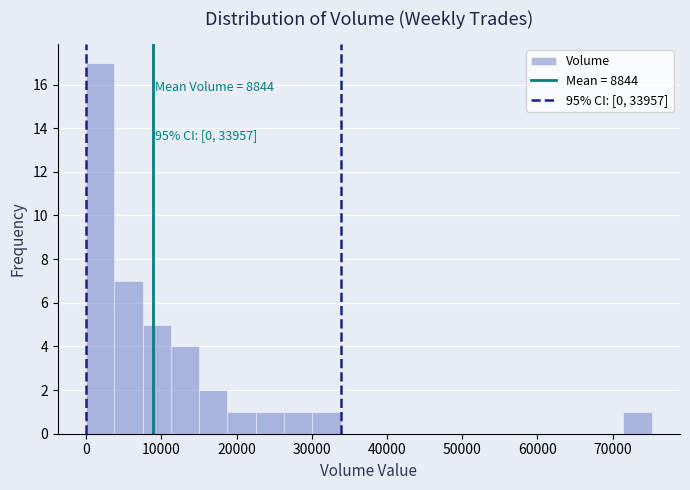

Around what value on the x-axis is the tallest bar? Give the approximate position of its centre, as read against the axis.

2000